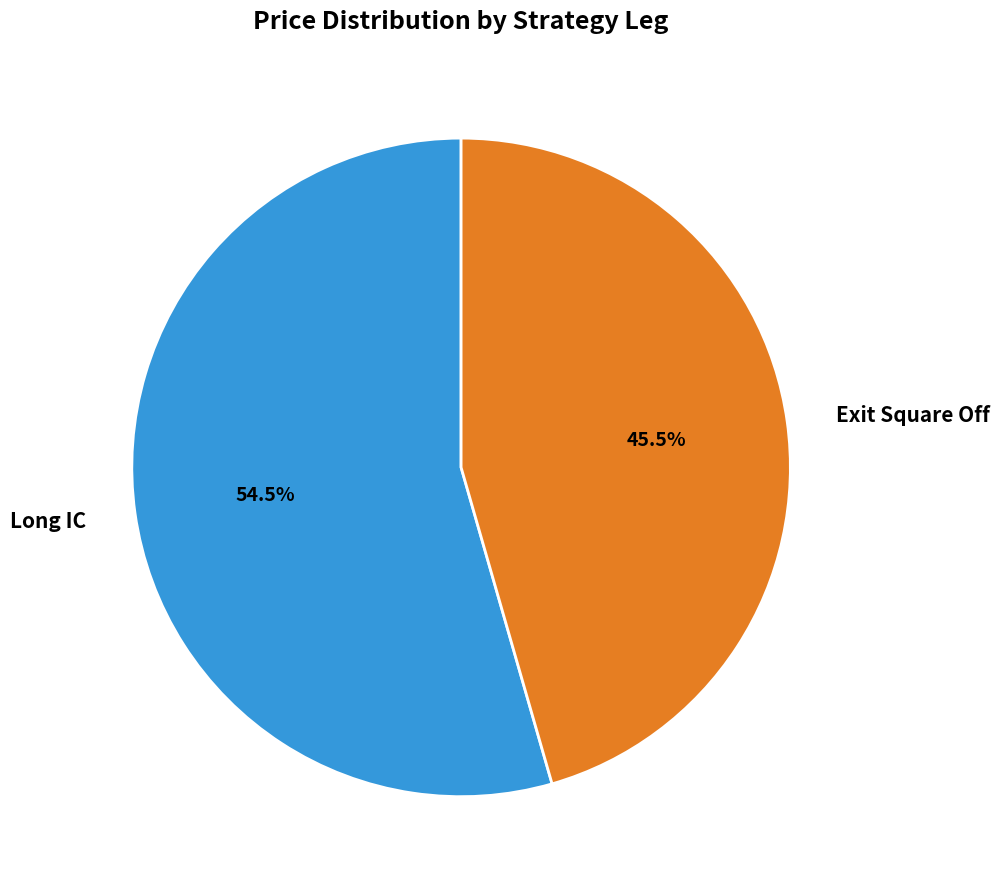

Which category accounts for the majority?

Long IC